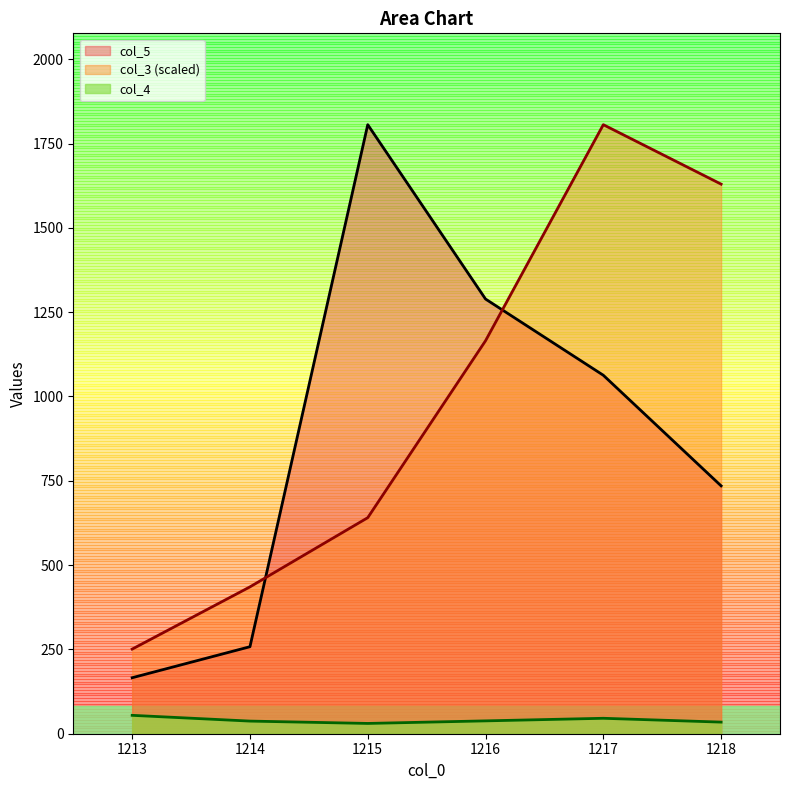

True or false: col_5 has more than 1 interior local peaks.

False